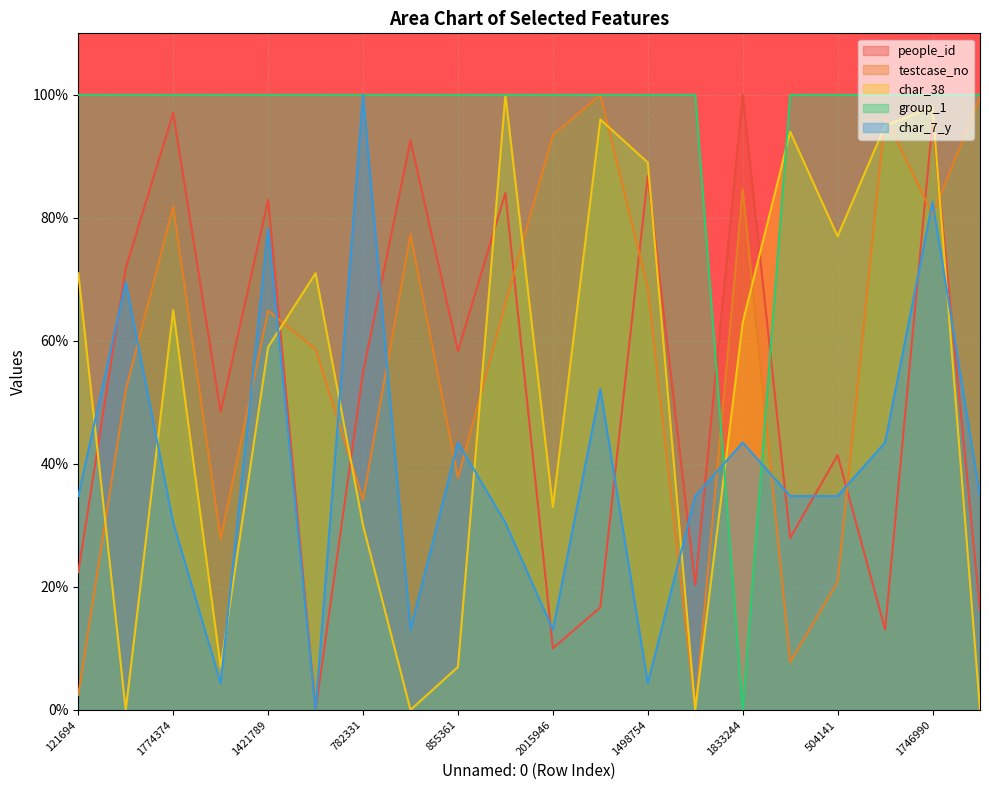

What is the label of the 6th point from the right?

1833244